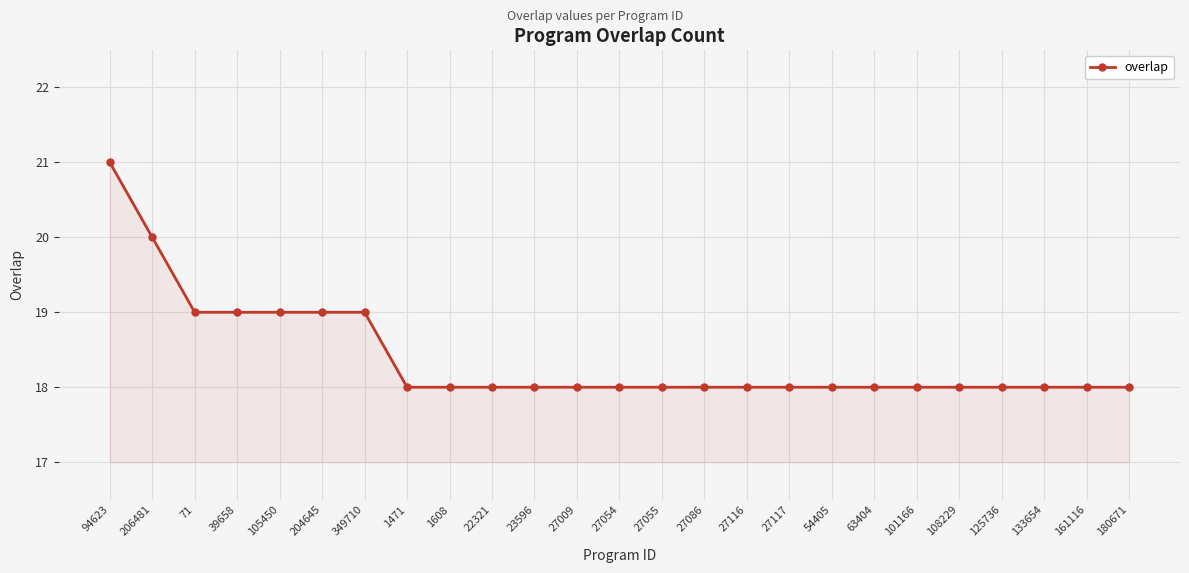

Approximately how many times larger is the value at 27009 compared to 101166?

1.0